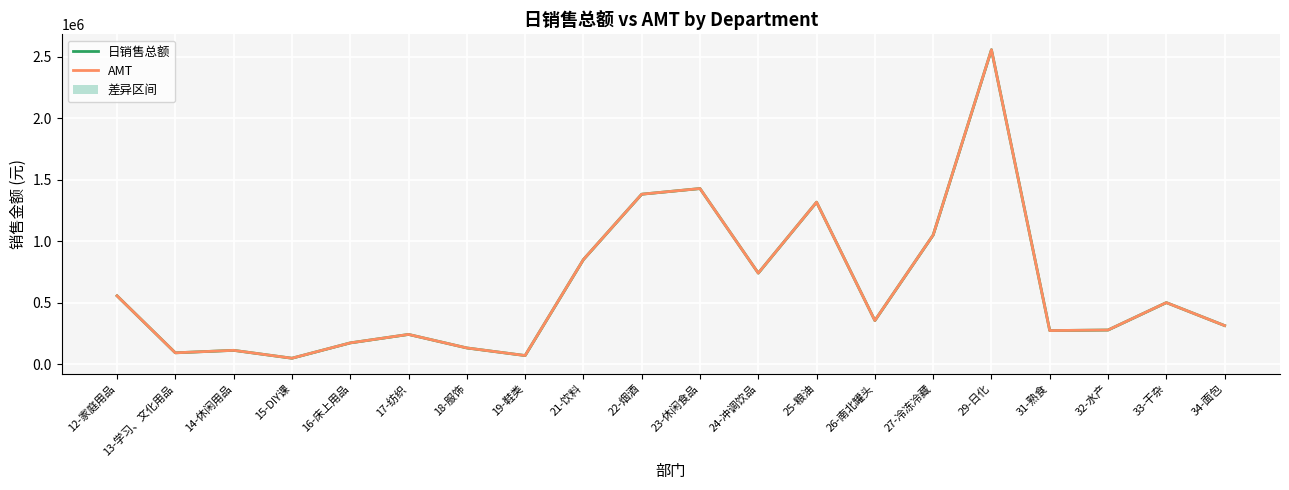

The 日销售总额 series shows 499712.8 at 34-面包. True or false?

False